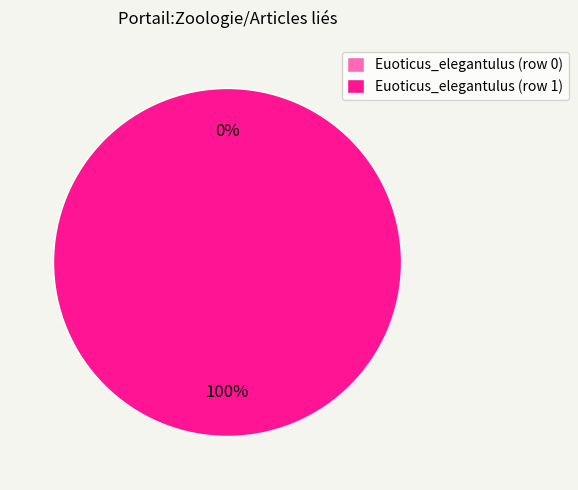

To the nearest percent, what is the combined percentage of Euoticus_elegantulus (row 0) and Euoticus_elegantulus (row 1)?

100%